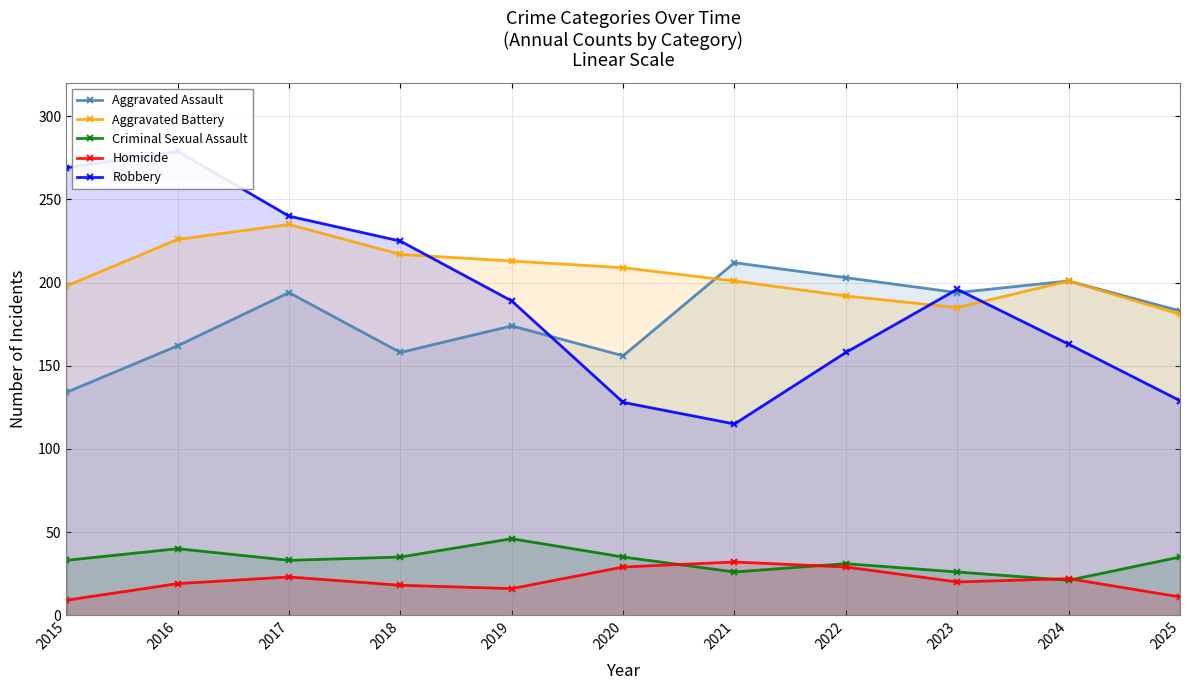

At how many categories does at least one series exceed 78?

11